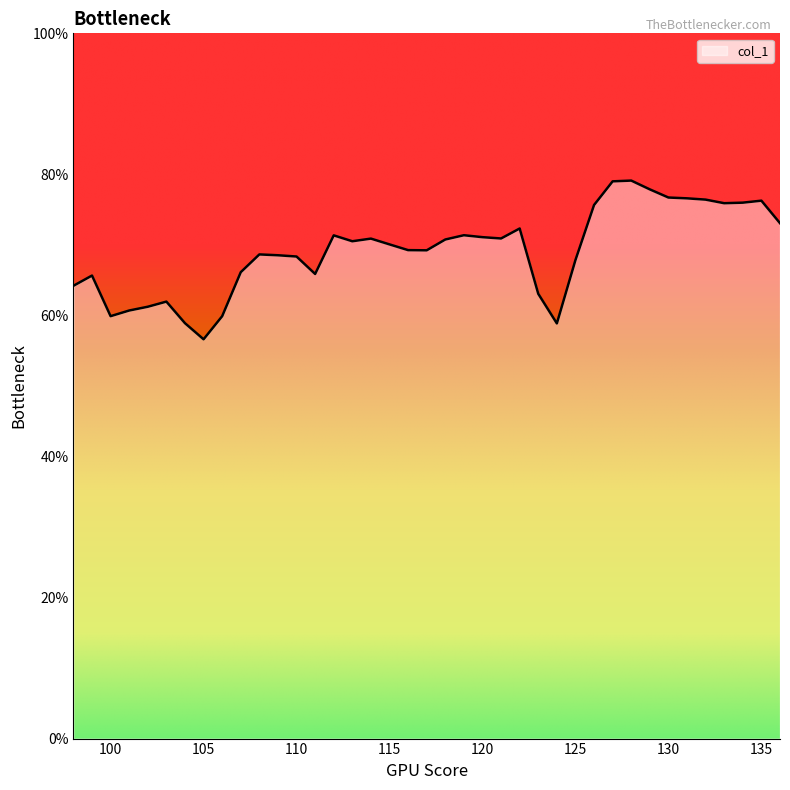

What is the greatest value displayed?

79.1